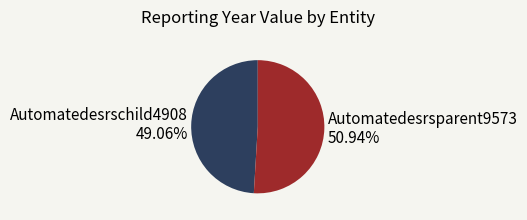

Between Automatedesrschild4908 and Automatedesrsparent9573, which is larger?

Automatedesrsparent9573